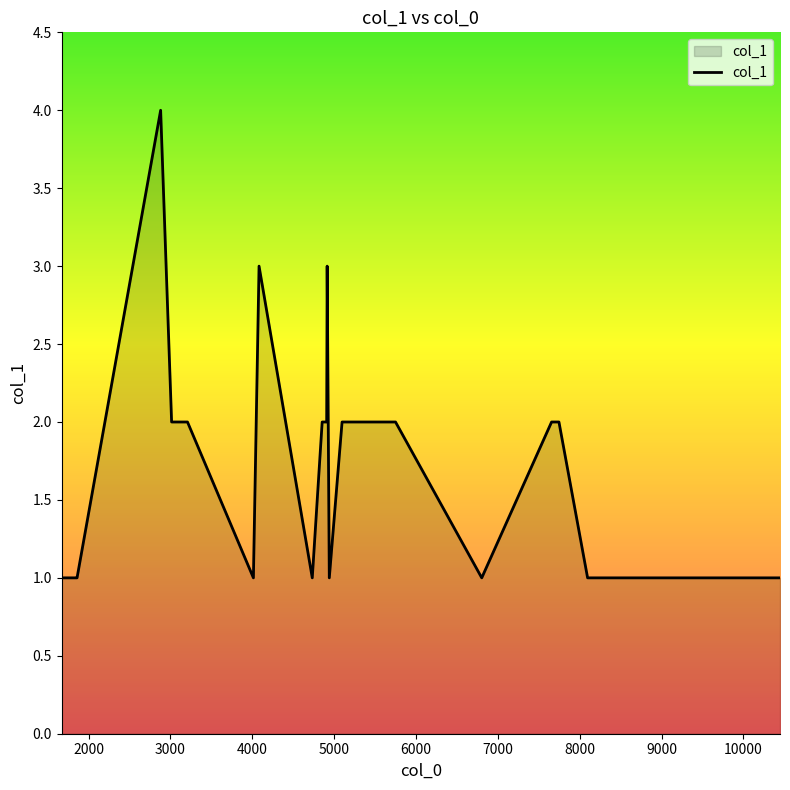

What is the maximum value shown in the chart?

4